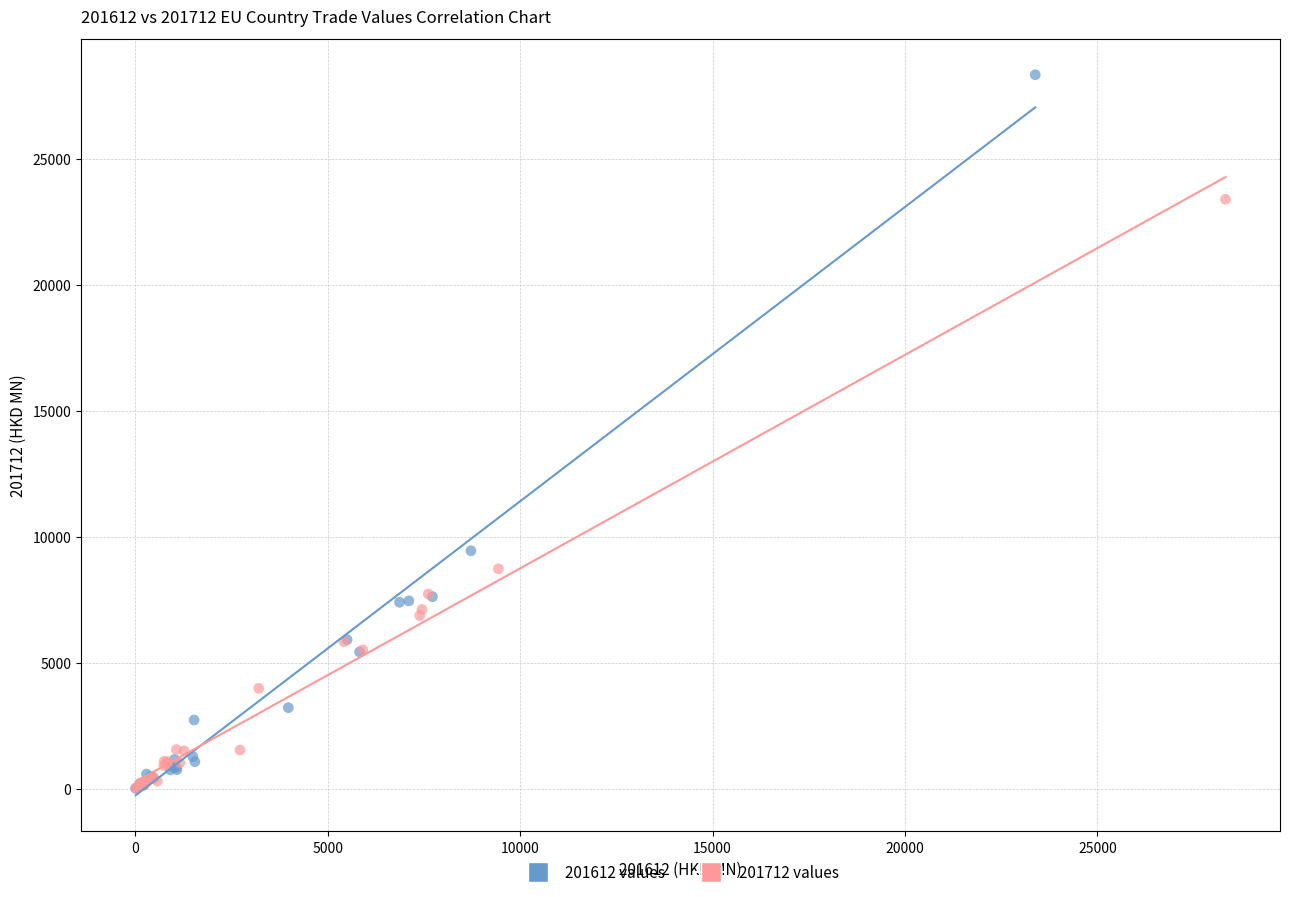

Which series contains the highest Y value?

201612 values